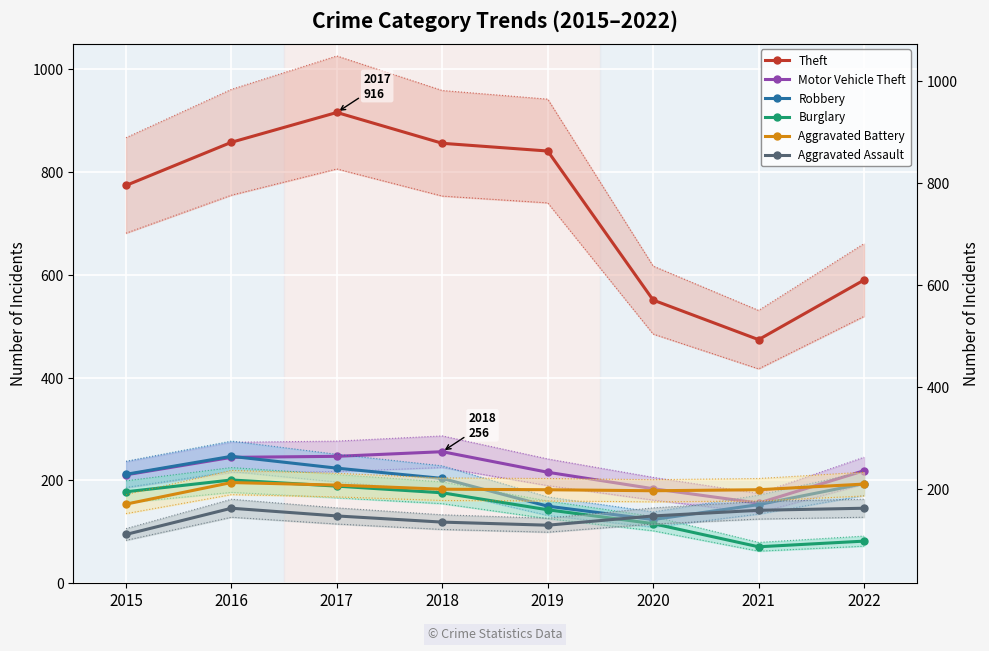

Between 2019 and 2021, which series saw the biggest shift?

Theft